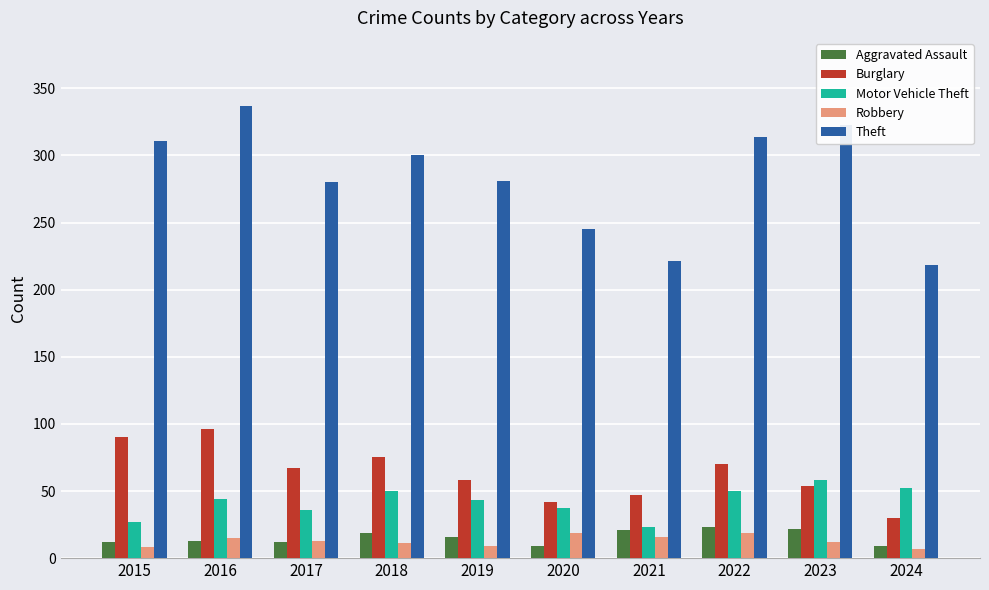

What is the value of the Theft bar at the 10th from the left?

218